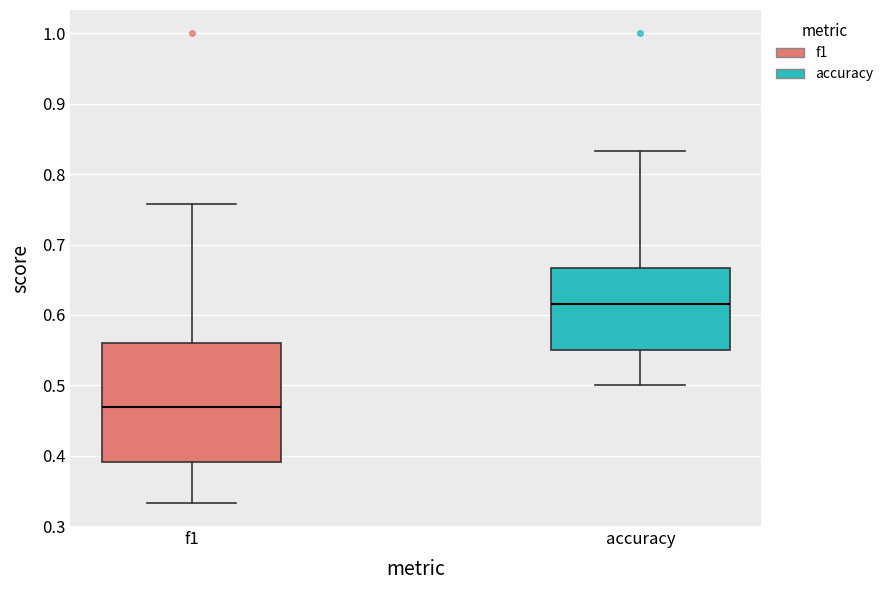

Reading left to right, transcribe this box plot: for each box, give where its median line is, the range the box spans, and where its two whiskers end, as read against the y-axis. The values are not printed on the chart, so give them approximately, as read against the axis.

f1: median 0.47, box 0.39 to 0.56, whiskers 0.33 to 0.76
accuracy: median 0.62, box 0.55 to 0.67, whiskers 0.50 to 0.83